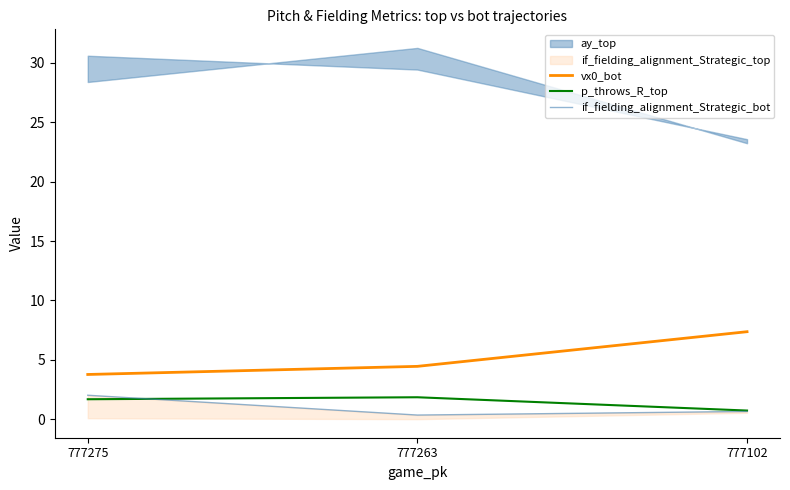

The vx0_bot series shows 7.4 at 777102. True or false?

True